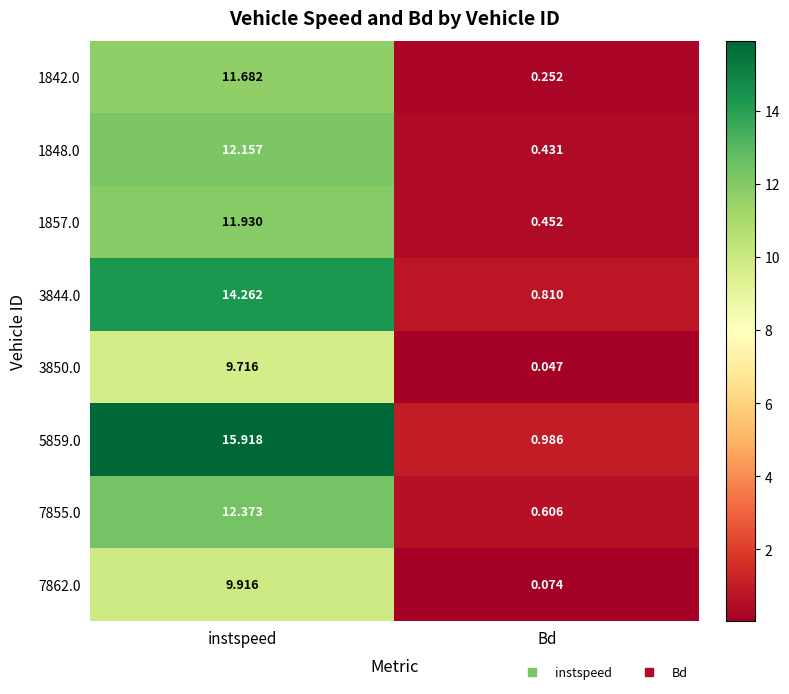

At which label does 3850.0 first exceed 9?

instspeed